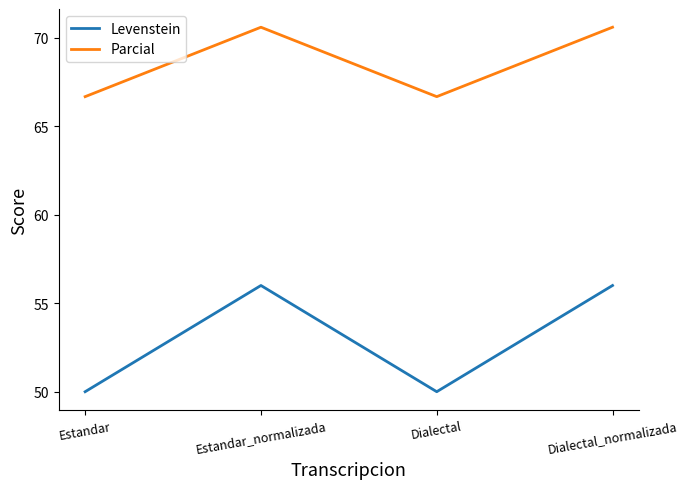

List the series in order of their peak value, lowest first.

Levenstein, Parcial